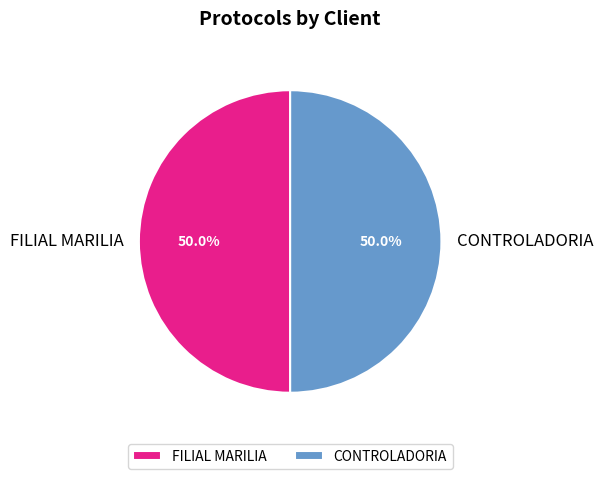

Combined, do CONTROLADORIA and FILIAL MARILIA account for over 50%?

Yes